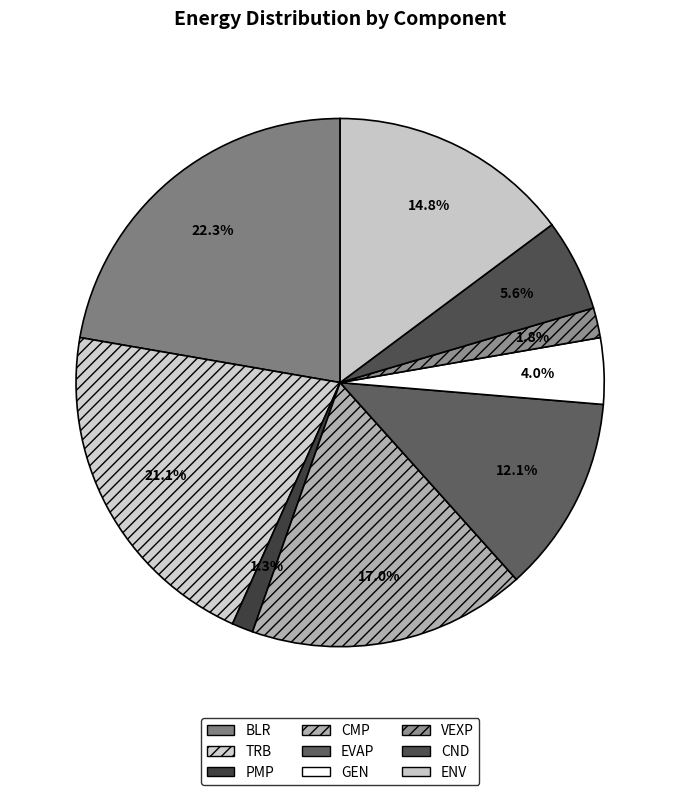

What percentage is NOT represented by PMP?

98.7%